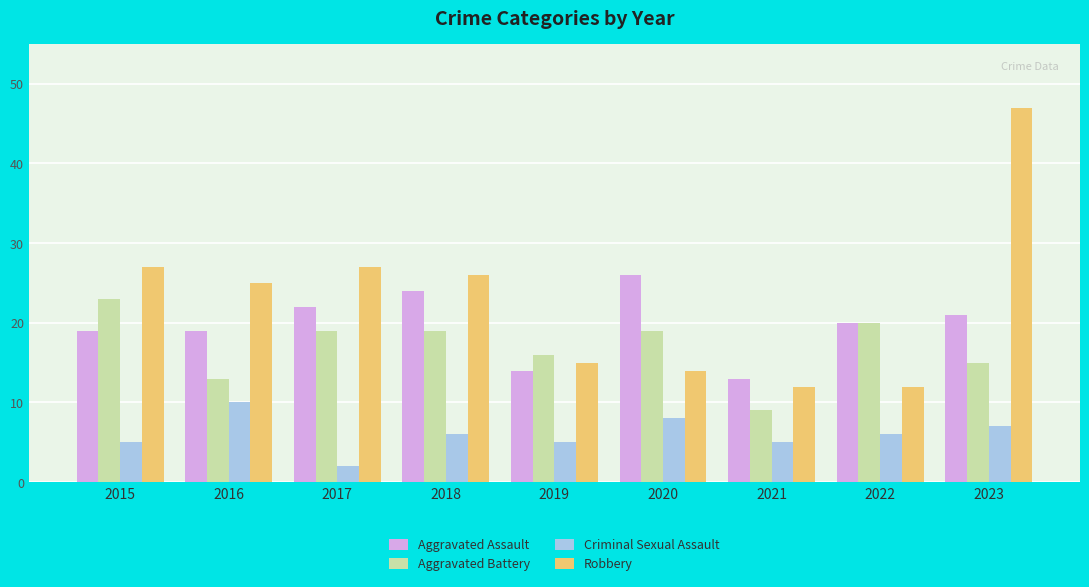

The Aggravated Battery series shows 16 at 2019. True or false?

True